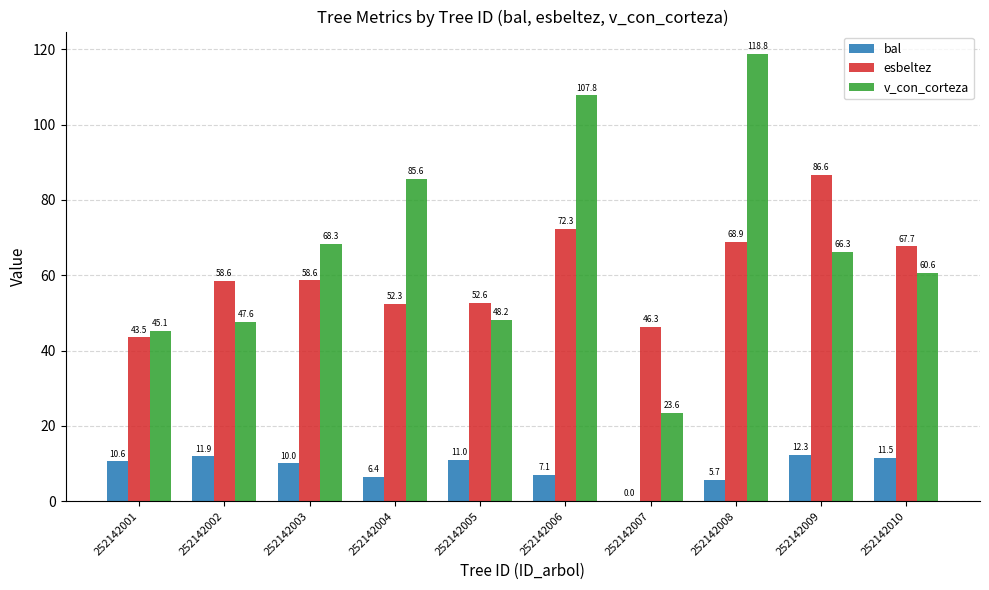

How many data points does each series have?

10